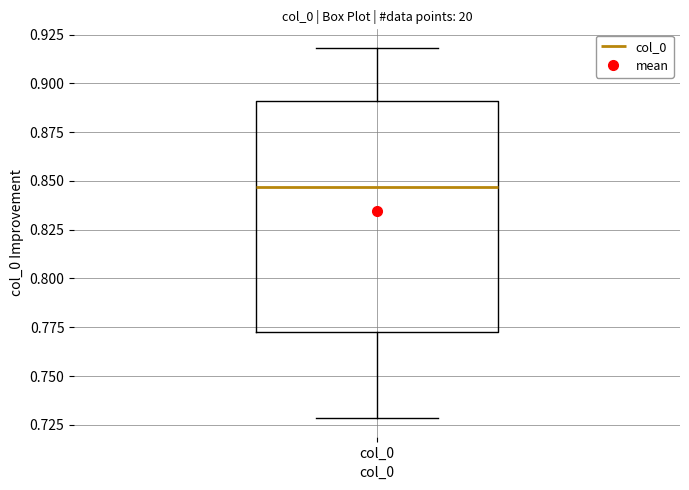

Read this box plot against the y-axis: the position of the median line, the range covered by the box, and the ends of both whiskers. The values are not printed on the chart, so give them approximately, as read against the axis.

median 0.845, box 0.775 to 0.890, whiskers 0.730 to 0.920